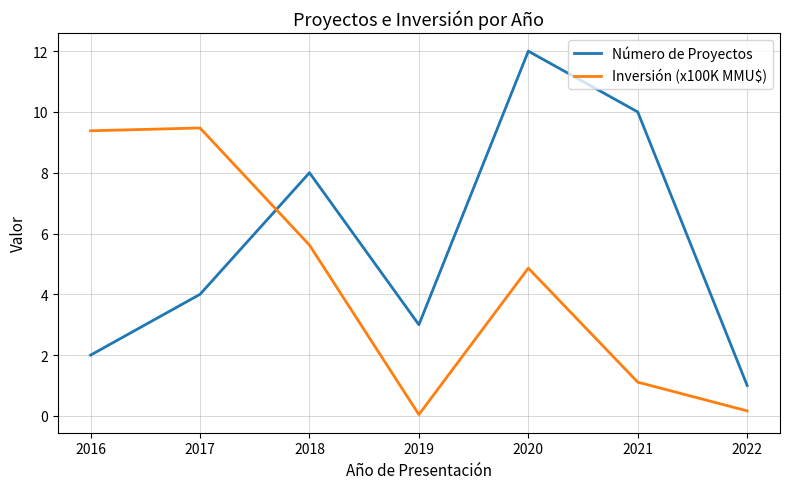

What is the spread (max minus min) of values at 2020?

7.1